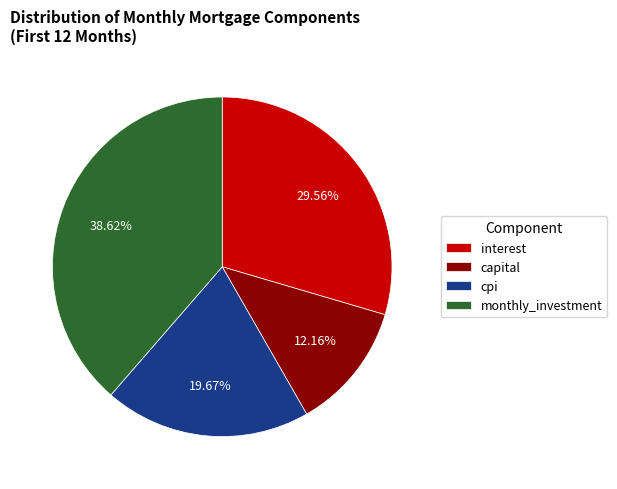

Combined, do cpi and capital account for over 50%?

No